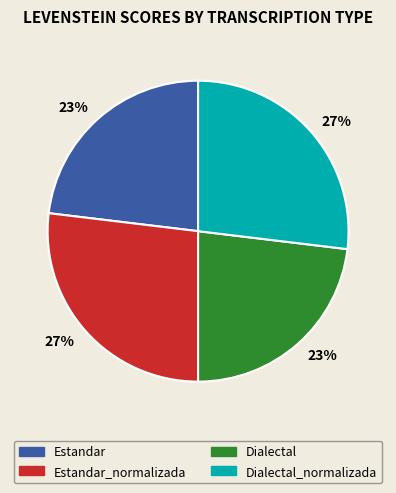

To the nearest percent, what is the difference between the largest and smallest slice percentages?

4%